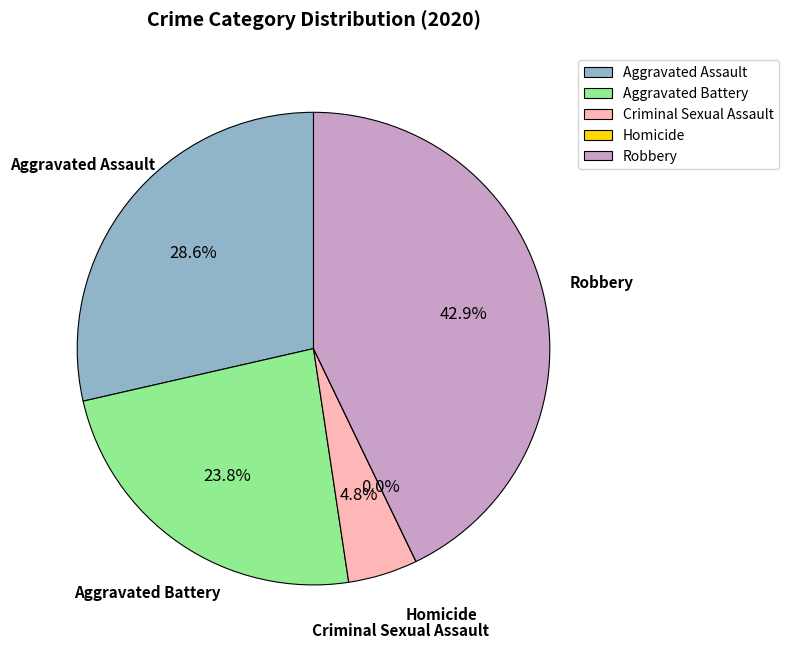

Which slice is the smallest?

Homicide